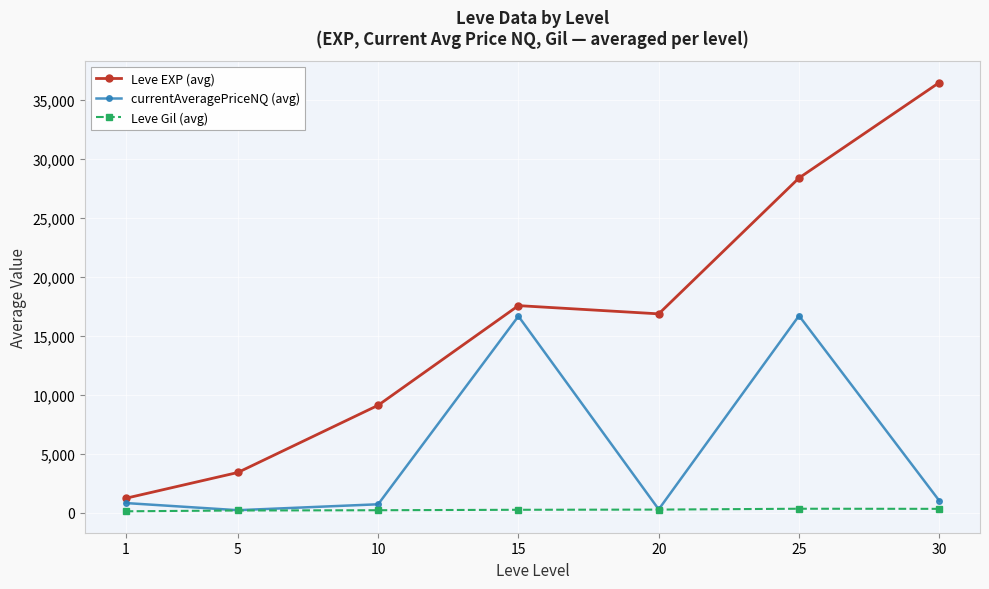

What is the minimum value for Leve Gil (avg)?

113.3